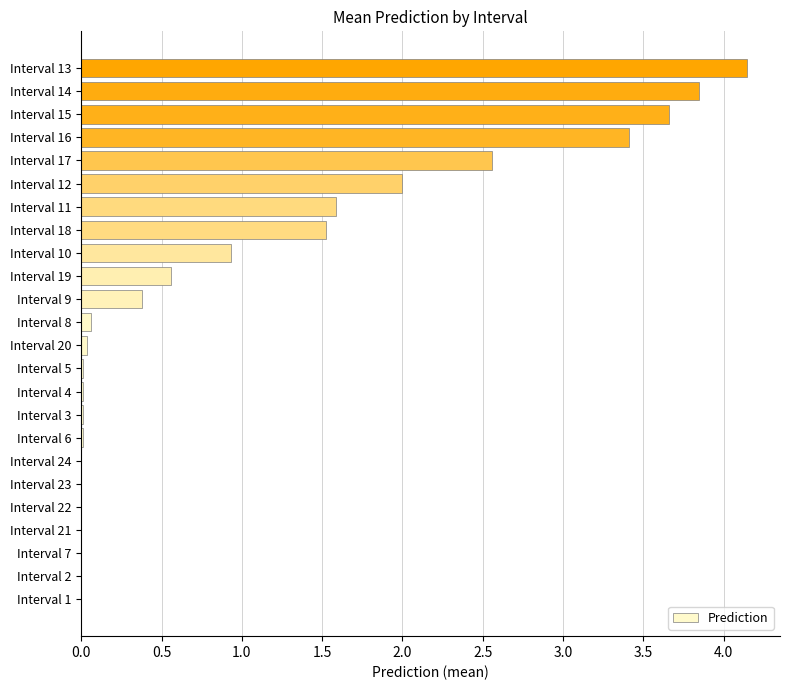

Is it true that the value at Interval 18 is 2.5?

False